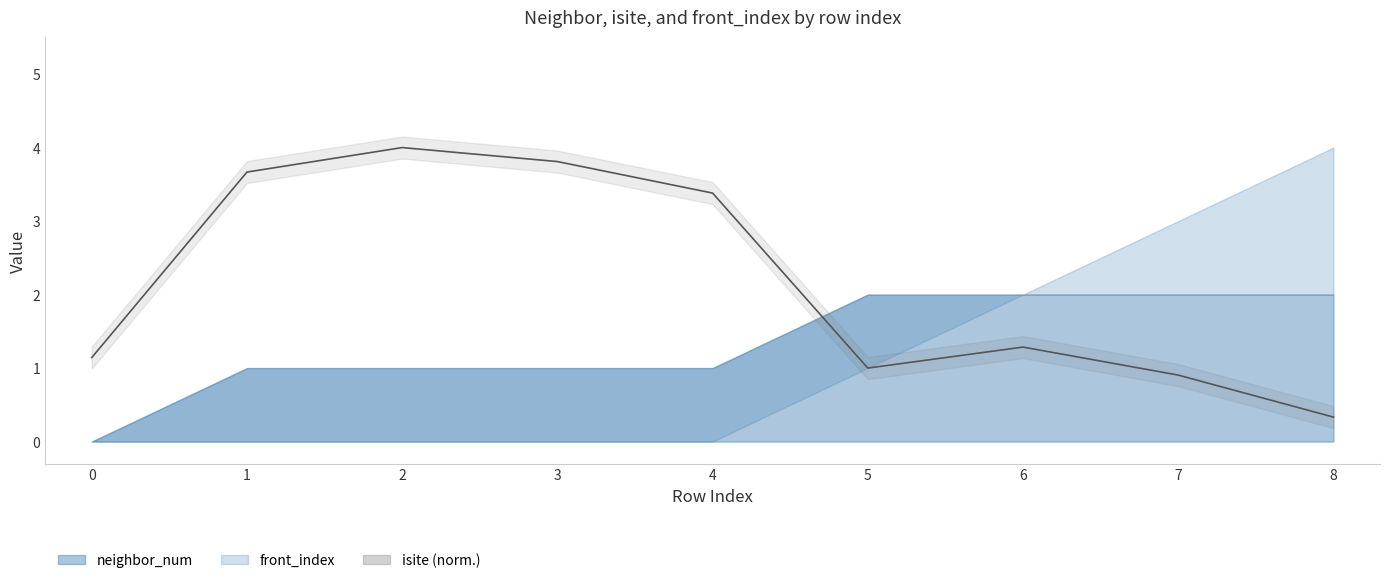

What is the value of the 1st point from the left?

1.1